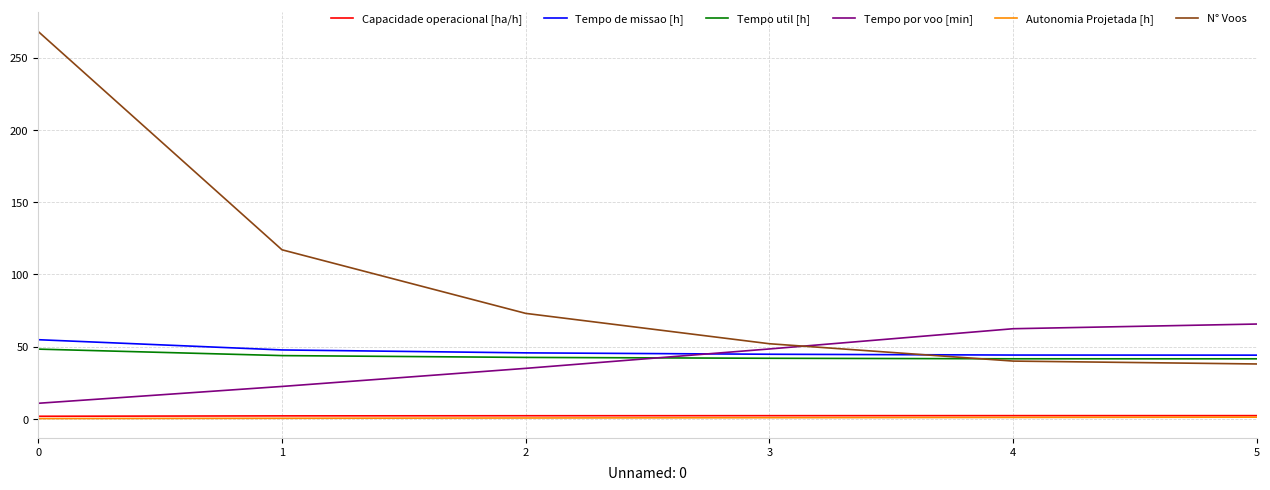

What is the spread (max minus min) of values at 0?

267.8